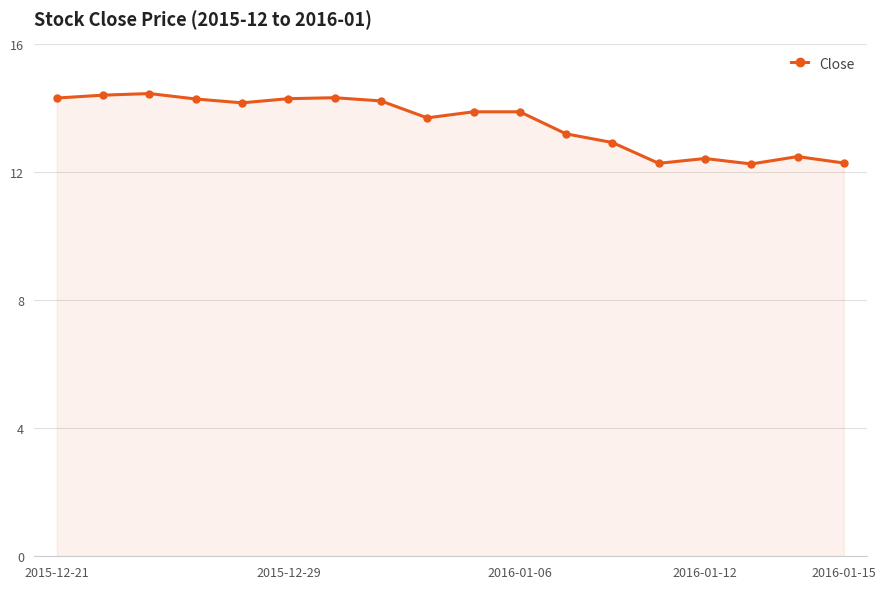

What is the difference between the second highest and second lowest values?

2.1